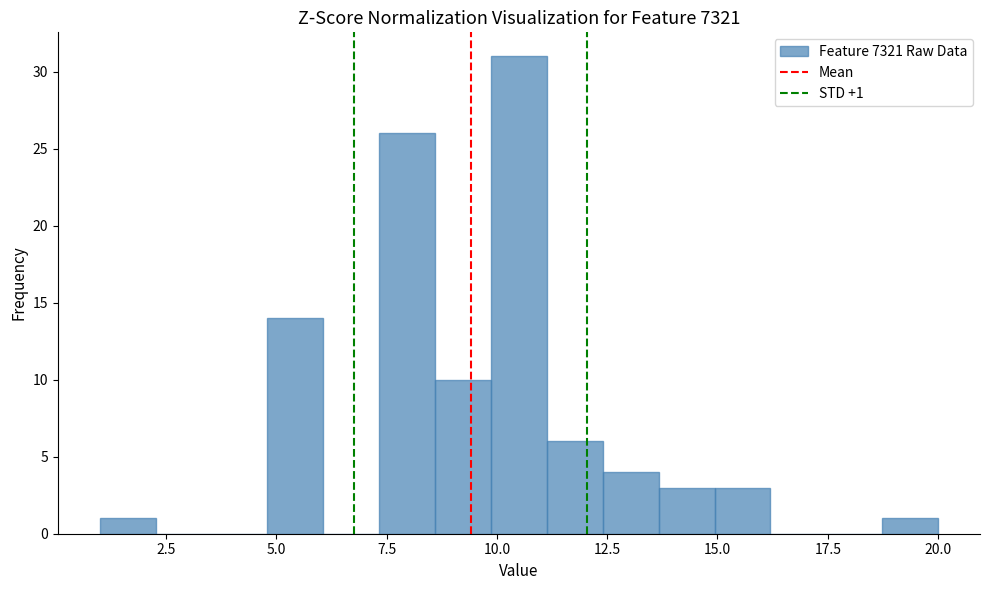

Around what value on the x-axis is the tallest bar? Give the approximate position of its centre, as read against the axis.

10.5